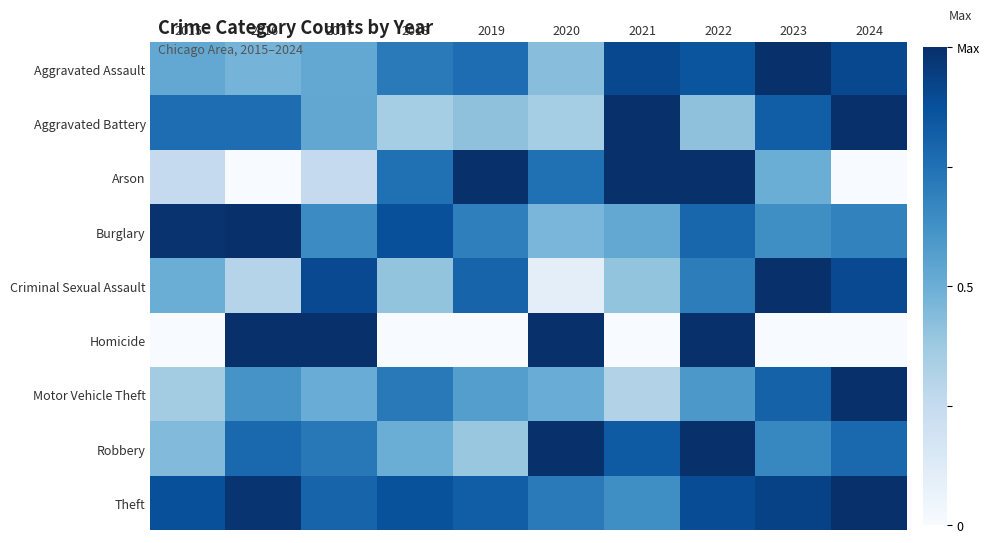

What is the total value across all series at 2021?

5.6